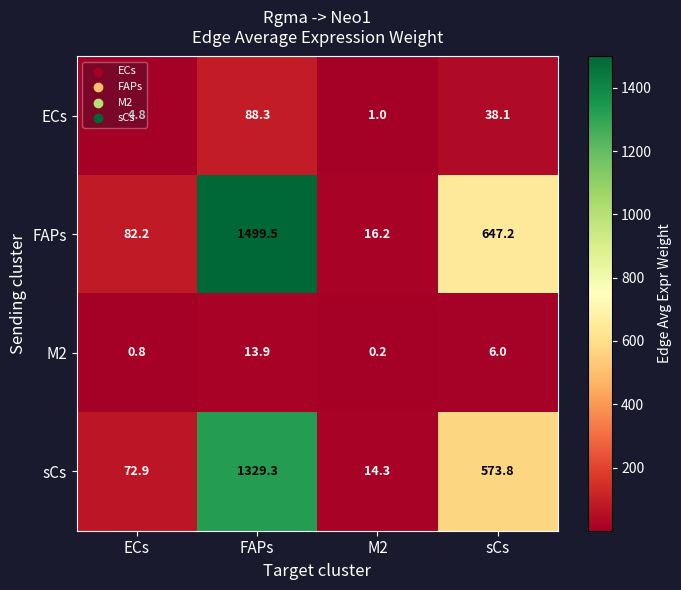

The value of ECs at sCs is 38.1. True or false?

True